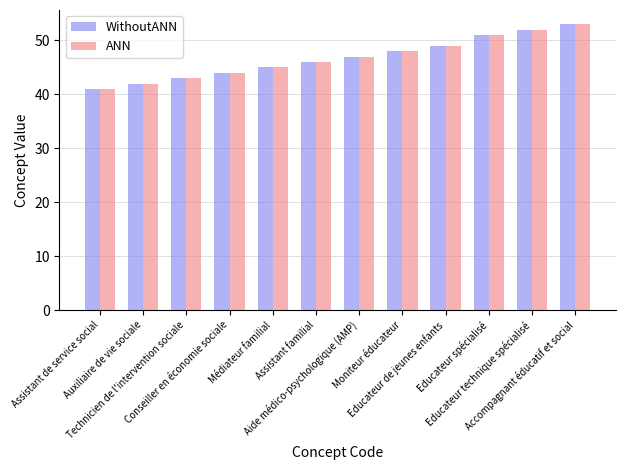

Reading left to right, what are all the values shown in this chart?

WithoutANN: 41	42	43	44	45	46	47	48	49	51	52	53
ANN: 41	42	43	44	45	46	47	48	49	51	52	53